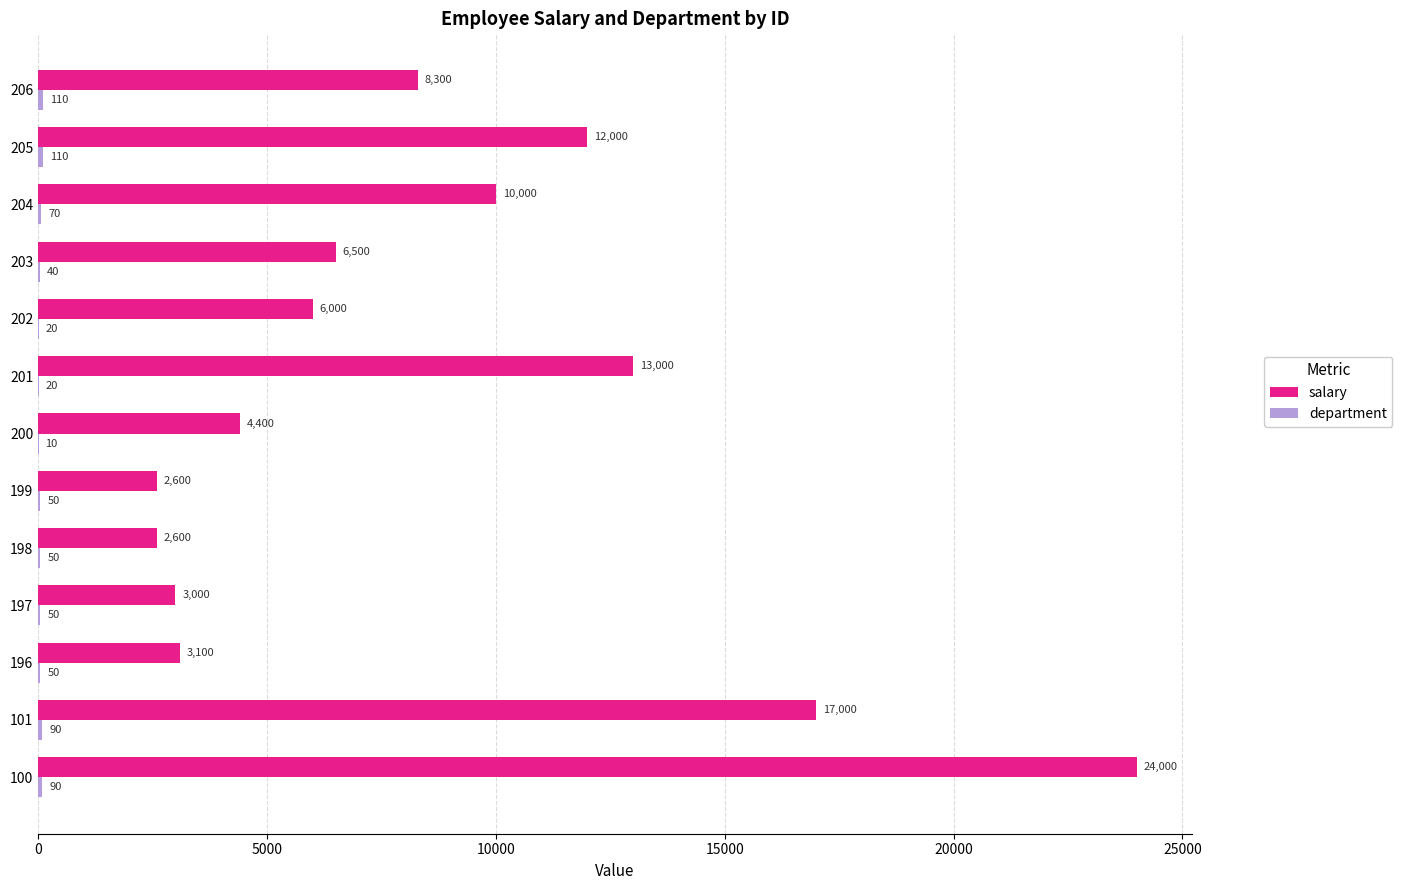

True or false: salary has a value of 17000 at 101.

True